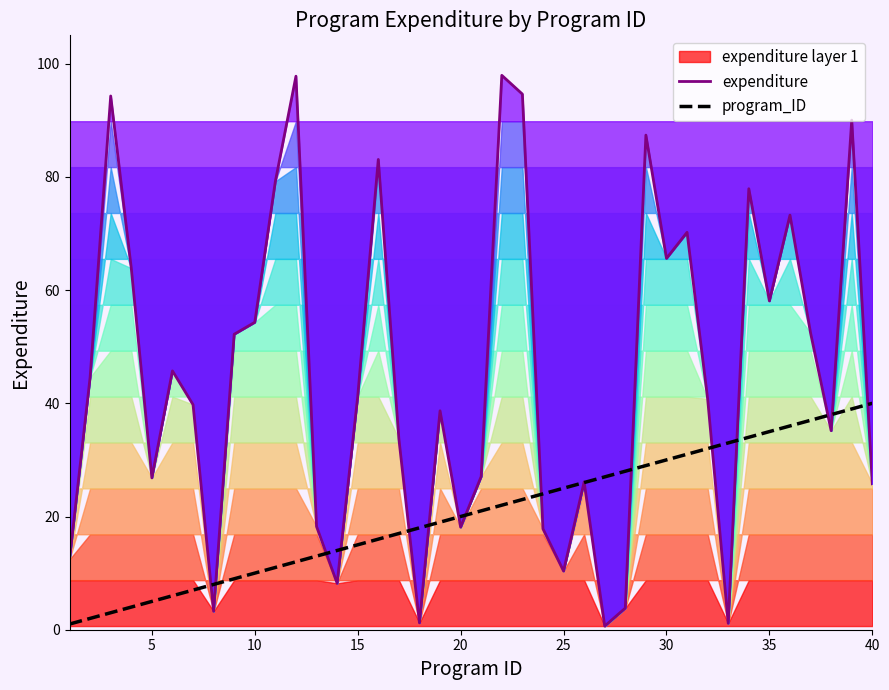

In expenditure, how many points are higher than both neighbors (excluding endpoints)?

12